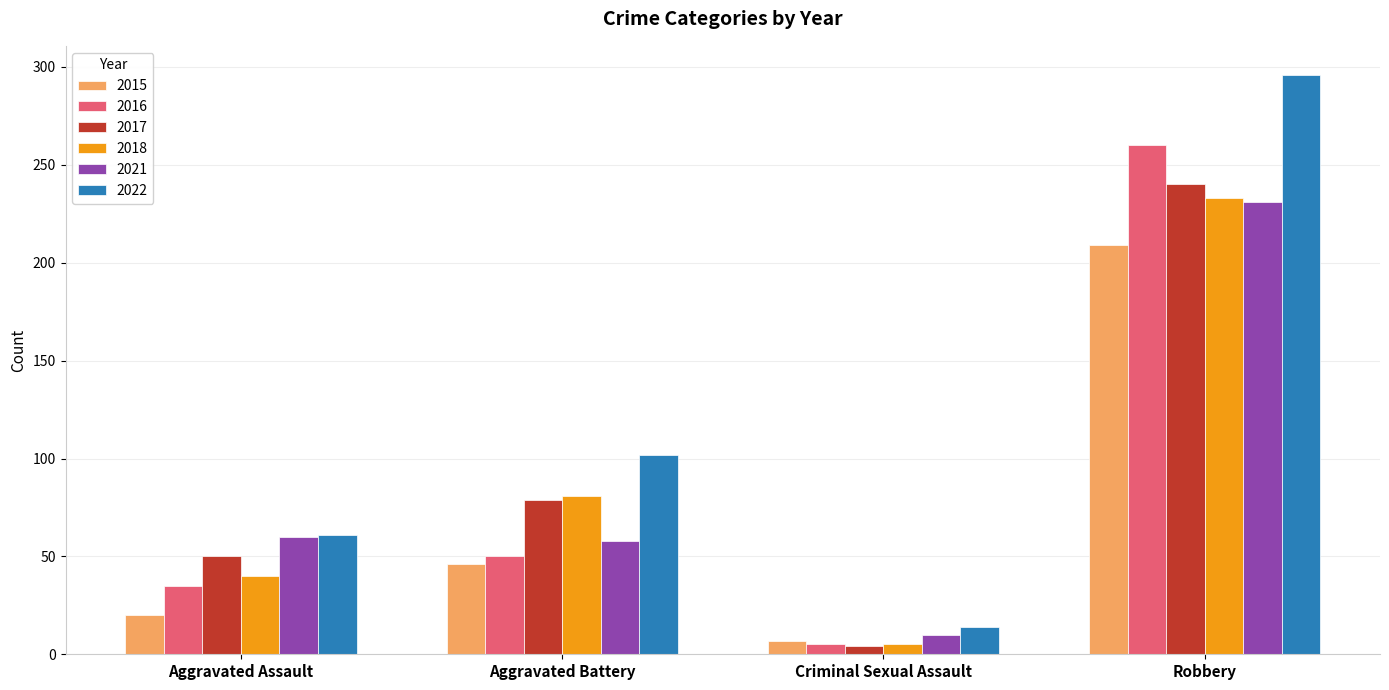

Reading left to right, list all the values displayed in this chart.

2015: 20	46	7	209
2016: 35	50	5	260
2017: 50	79	4	240
2018: 40	81	5	233
2021: 60	58	10	231
2022: 61	102	14	296